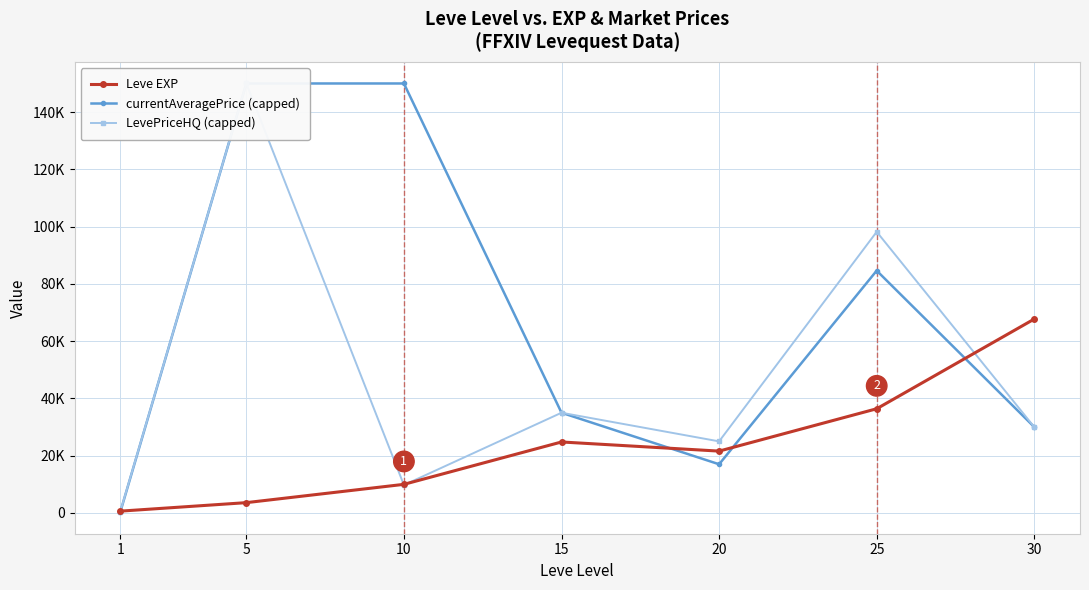

The value of LevePriceHQ (capped) at 20 is 25000.0. True or false?

True